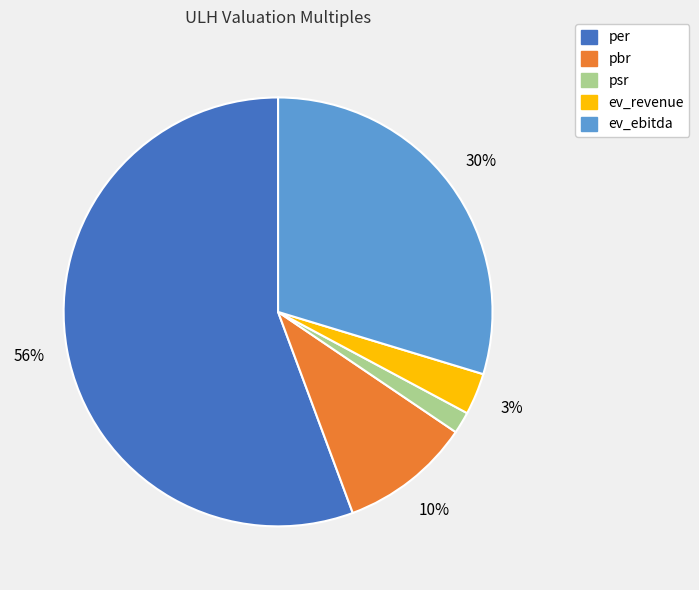

Is there a majority slice in this chart?

Yes